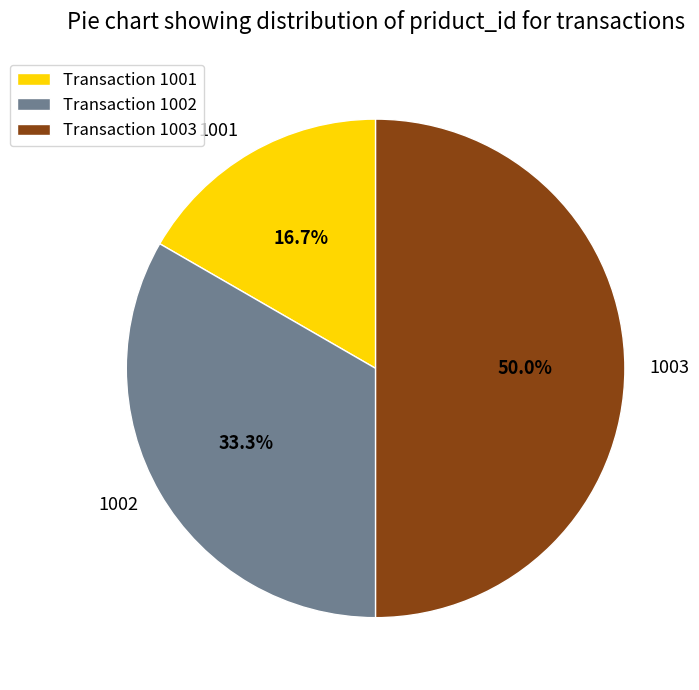

Which has a higher value, 1003 or 1002?

1003